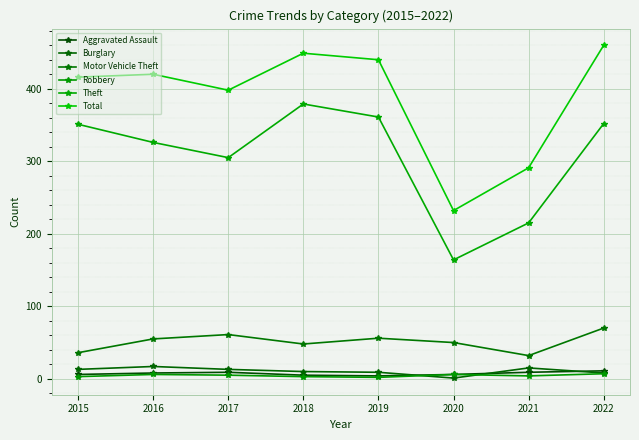

Where is the first local minimum for Motor Vehicle Theft?

2018